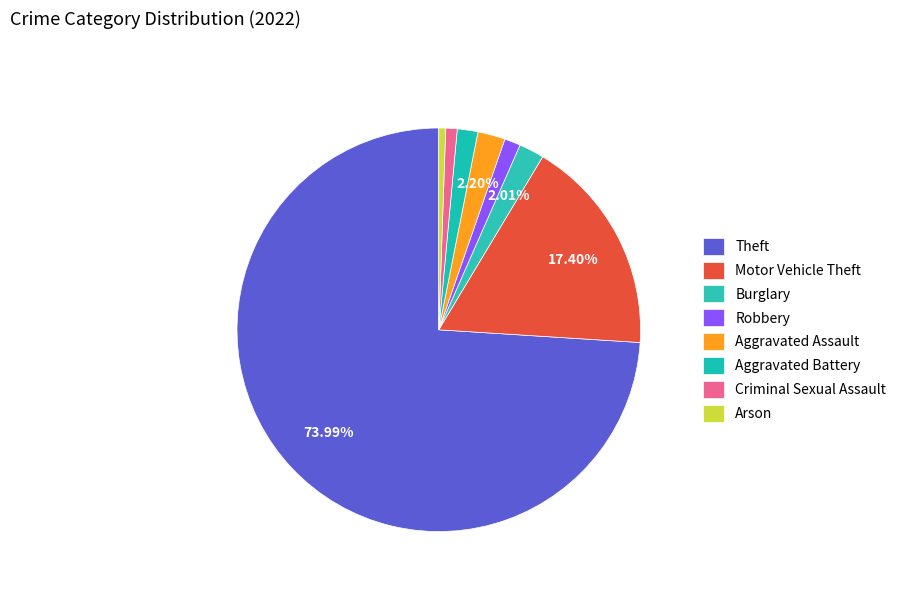

How many segments does this pie chart have?

8